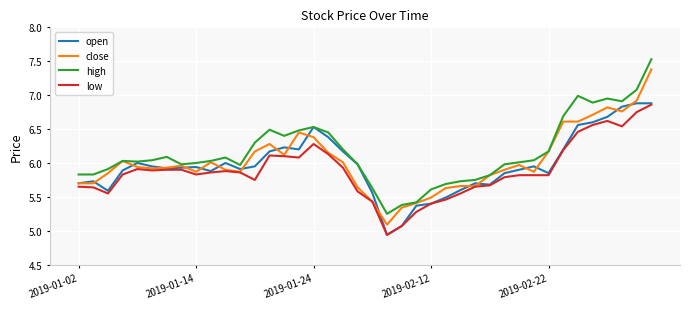

At which label does low reach its peak?

39